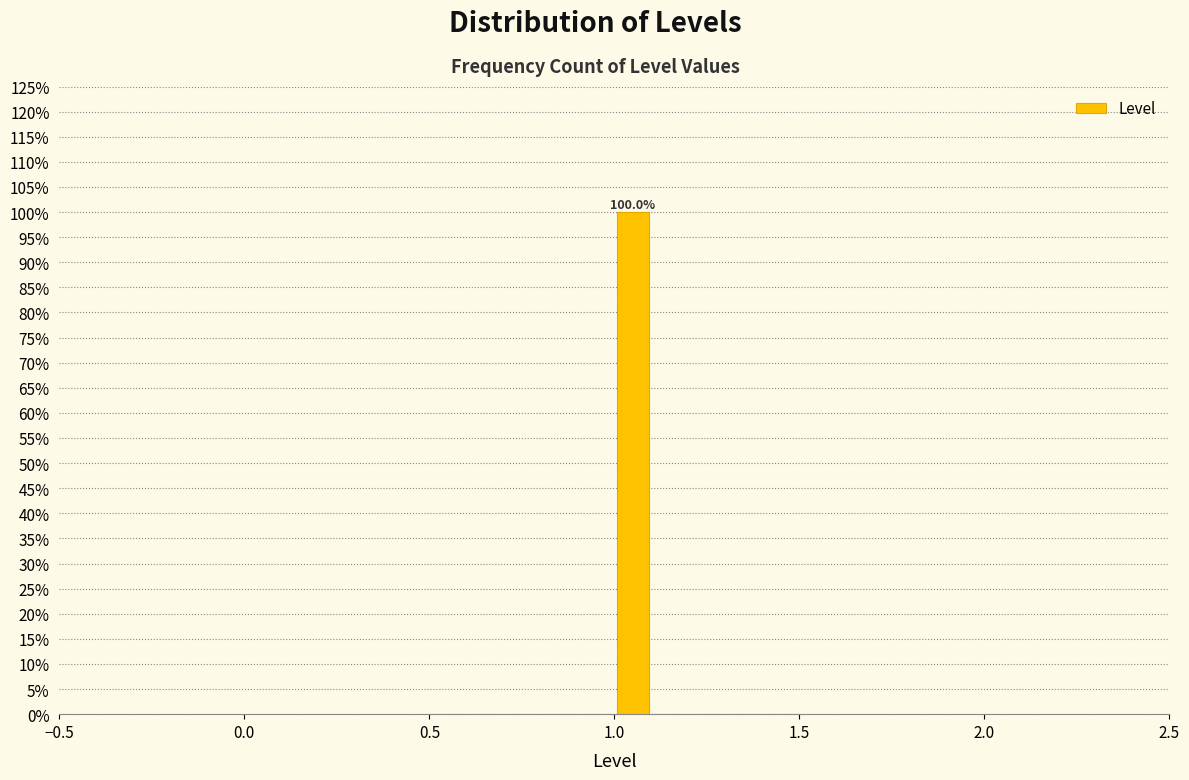

Read against the x-axis, roughly where is the centre of the tallest bar?

1.05